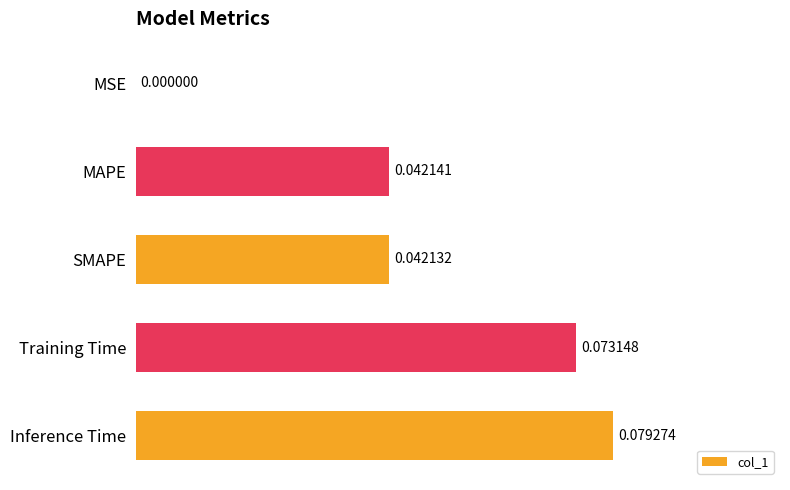

Which has a higher value, Inference Time or SMAPE?

Inference Time